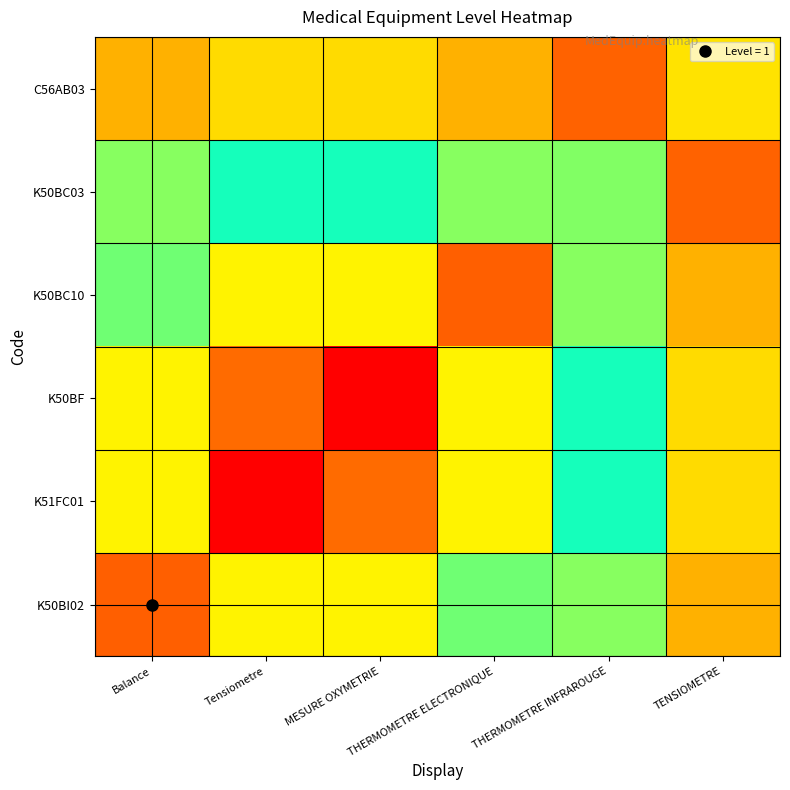

Reading left to right, transcribe all the data shown in this chart.

K50BI02: Balance=0.9	Tensiometre=0.7	MESURE OXYMETRIE=0.7	THERMOMETRE ELECTRONIQUE=0.6	THERMOMETRE INFRAROUGE=0.4	TENSIOMETRE=0.2
K51FC01: Balance=0.7	Tensiometre=1.0	MESURE OXYMETRIE=0.9	THERMOMETRE ELECTRONIQUE=0.7	THERMOMETRE INFRAROUGE=0.5	TENSIOMETRE=0.3
K50BF: Balance=0.7	Tensiometre=0.9	MESURE OXYMETRIE=1.0	THERMOMETRE ELECTRONIQUE=0.7	THERMOMETRE INFRAROUGE=0.5	TENSIOMETRE=0.3
K50BC10: Balance=0.6	Tensiometre=0.7	MESURE OXYMETRIE=0.7	THERMOMETRE ELECTRONIQUE=0.9	THERMOMETRE INFRAROUGE=0.4	TENSIOMETRE=0.2
K50BC03: Balance=0.4	Tensiometre=0.5	MESURE OXYMETRIE=0.5	THERMOMETRE ELECTRONIQUE=0.4	THERMOMETRE INFRAROUGE=0.6	TENSIOMETRE=0.1
C56AB03: Balance=0.2	Tensiometre=0.3	MESURE OXYMETRIE=0.3	THERMOMETRE ELECTRONIQUE=0.2	THERMOMETRE INFRAROUGE=0.1	TENSIOMETRE=0.3